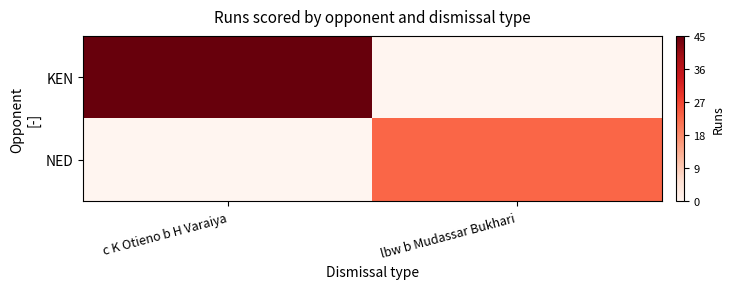

What is the maximum value shown in the chart?

45